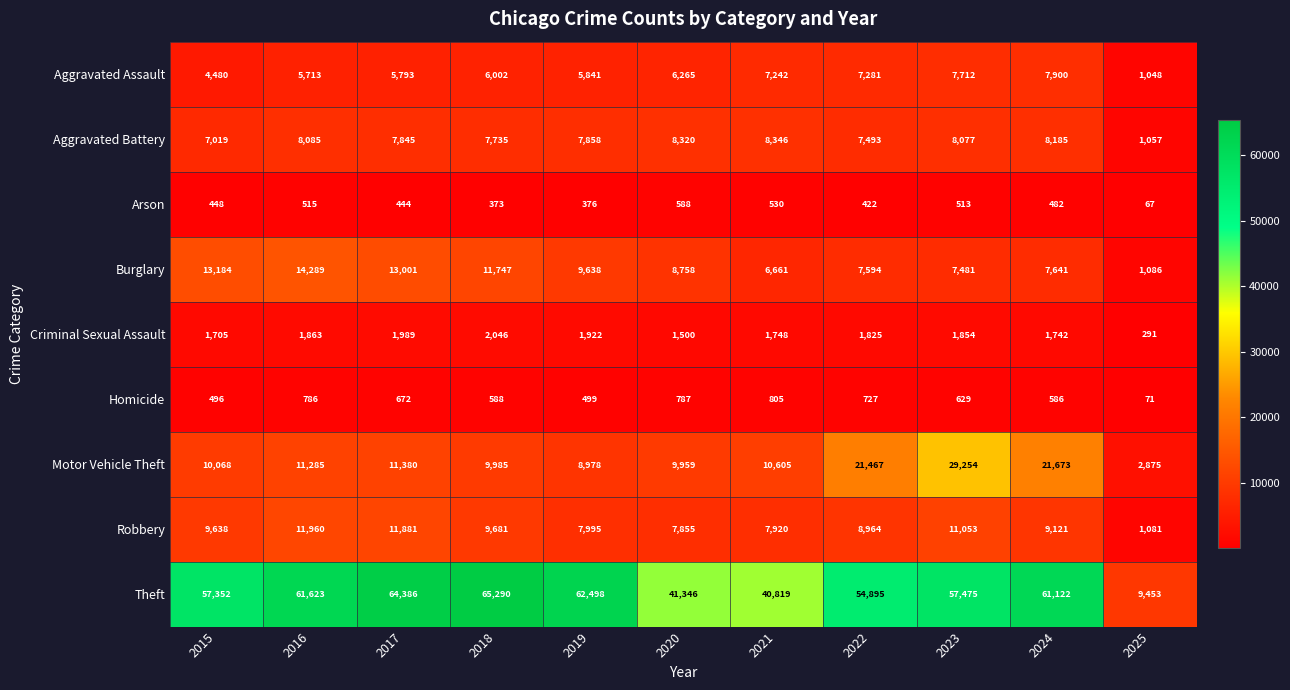

Which series has the largest total across all categories?

Theft